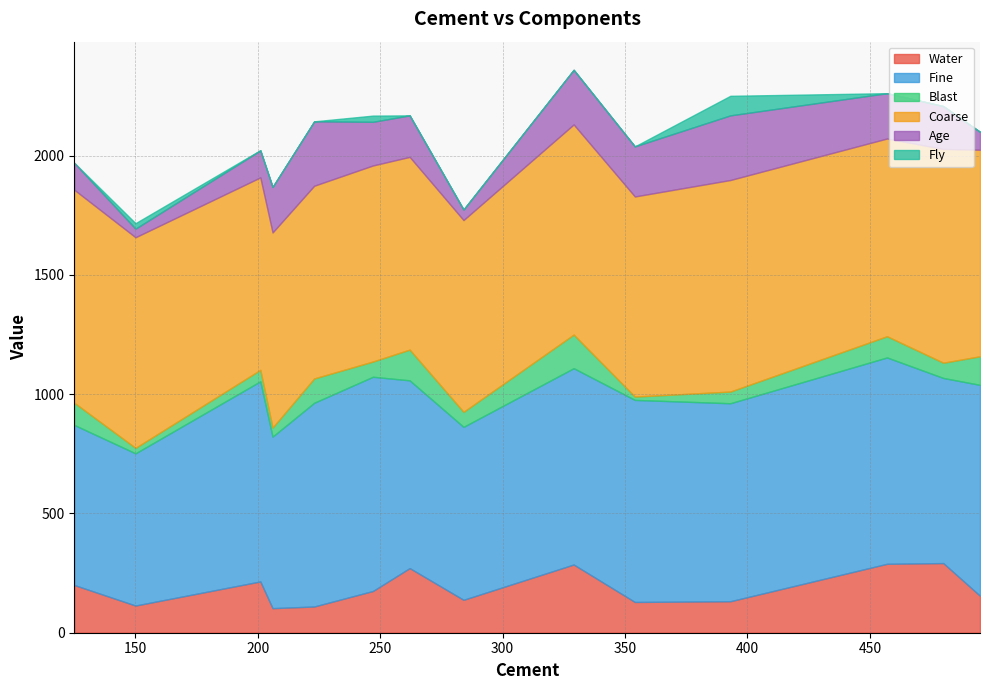

Is it true that Age equals 75 at 495?

True